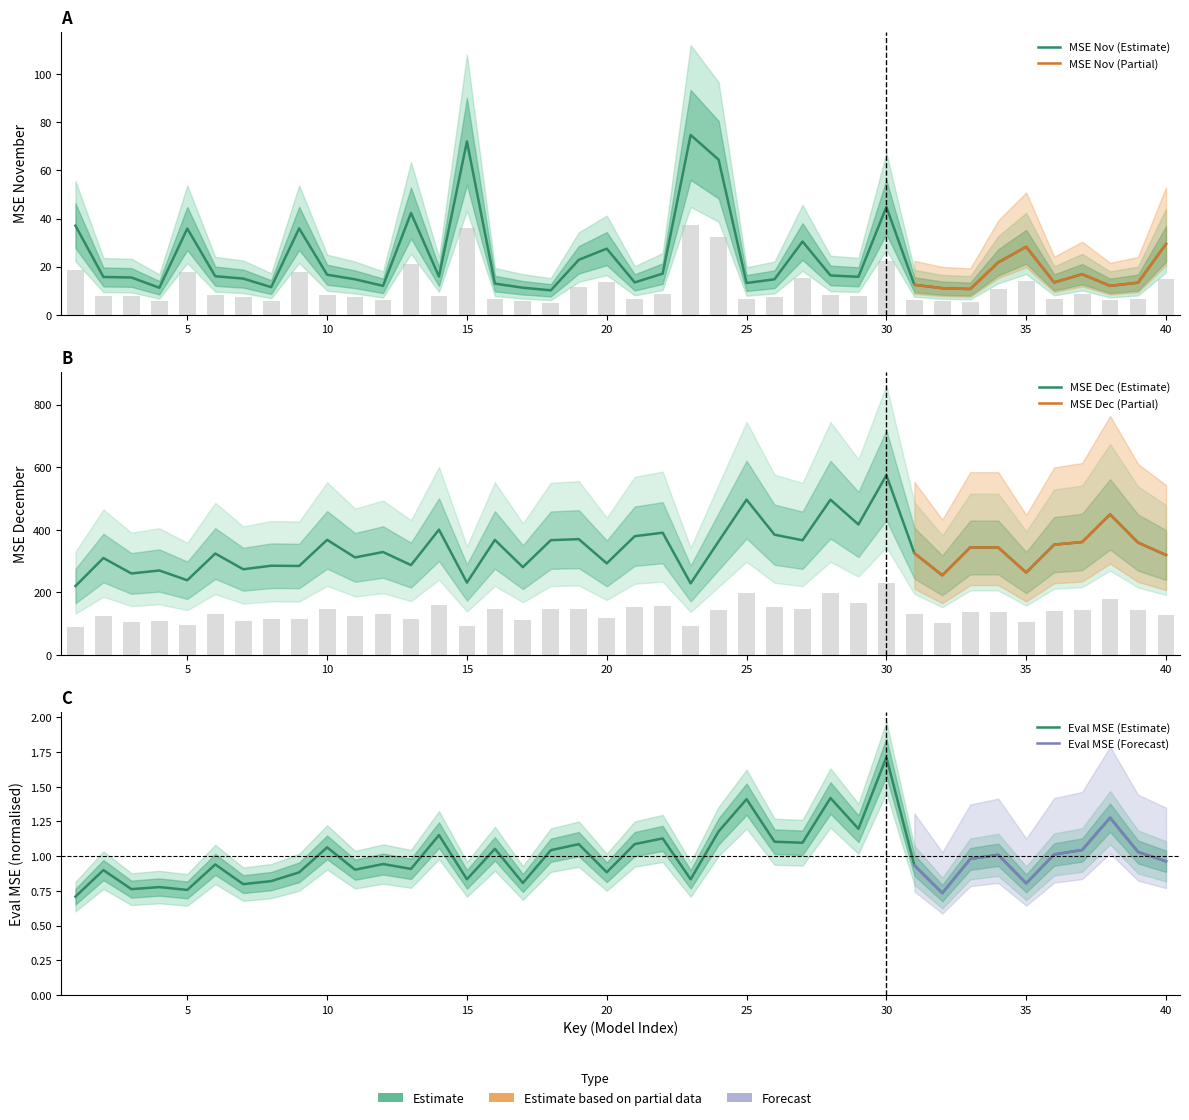

What is the smallest value displayed?

0.7